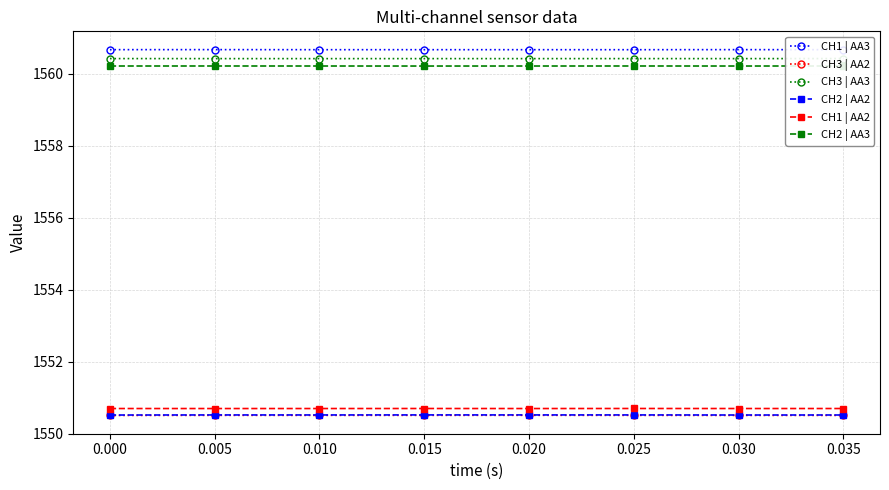

What is the value of the CH1 | AA2 point at the 8th from the left?

1550.7